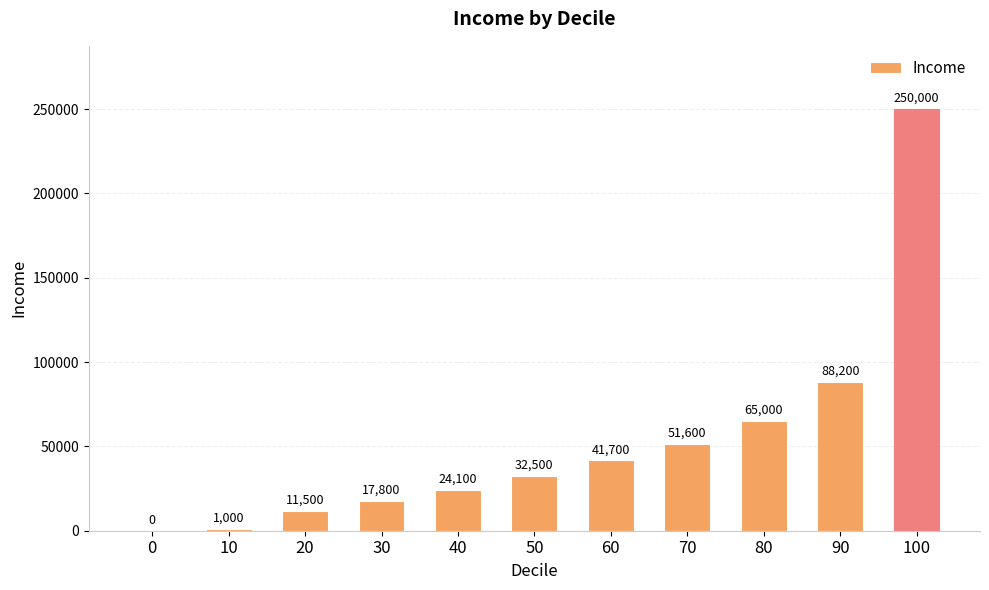

Read the value at 10, to the nearest 100.

1000